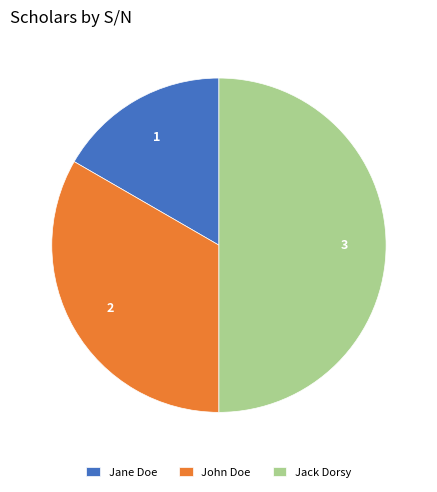

Count the number of slices in the pie.

3